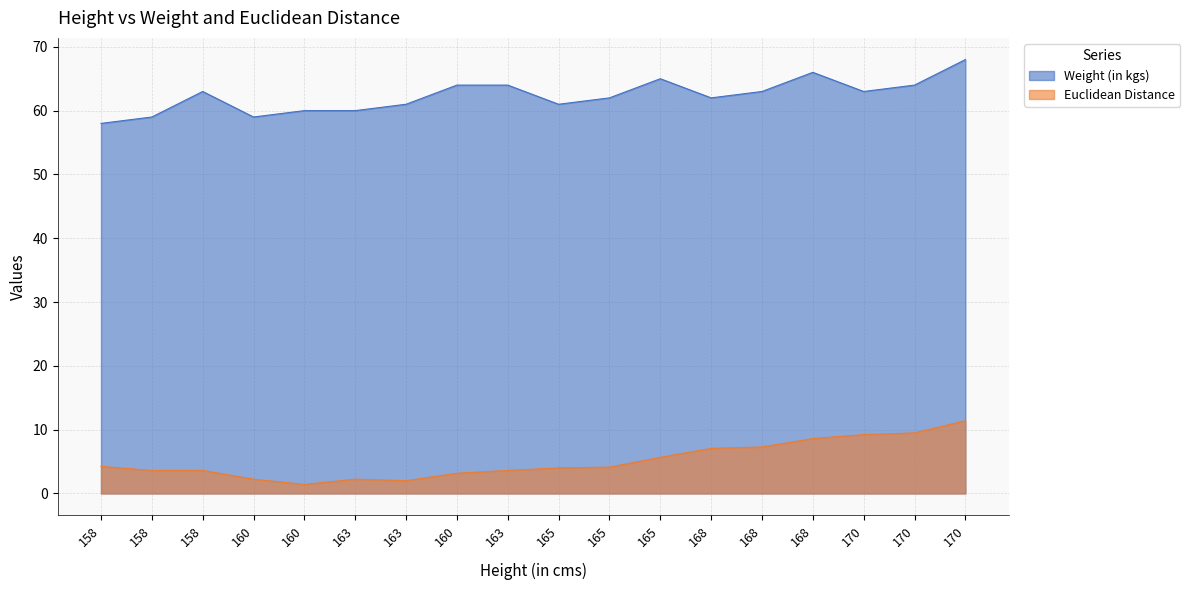

Does the chart have visible grid lines?

Yes